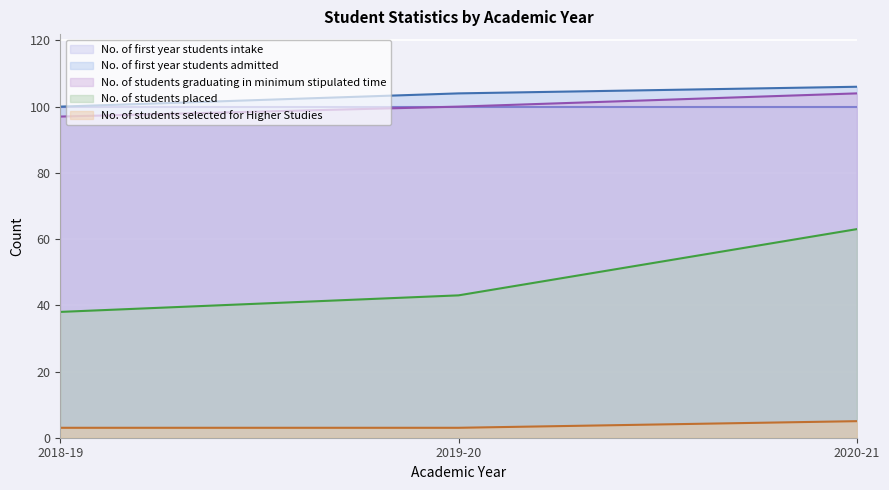

What is the difference between the No. of students graduating in minimum stipulated time values at 2019-20 and 2020-21?

4